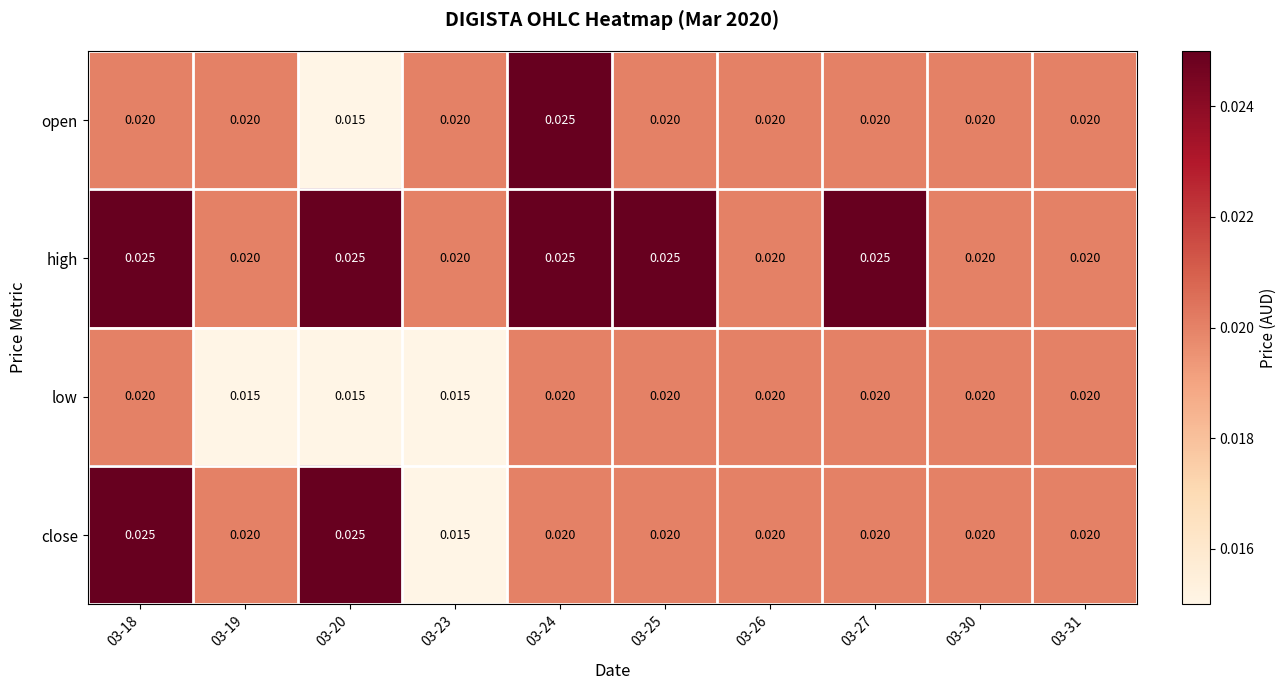

Is the value of low at 03-19 greater than the value of open at 03-19?

No